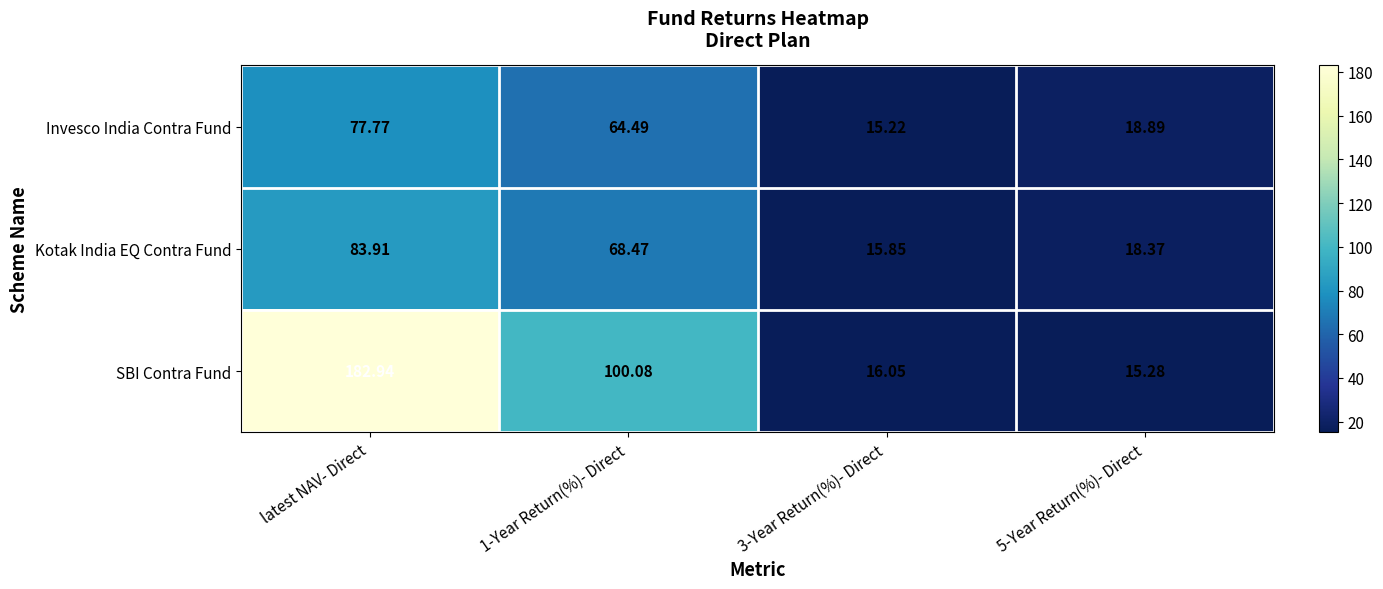

Rank the series at 3-Year Return(%)- Direct from lowest to highest value.

Invesco India Contra Fund, Kotak India EQ Contra Fund, SBI Contra Fund